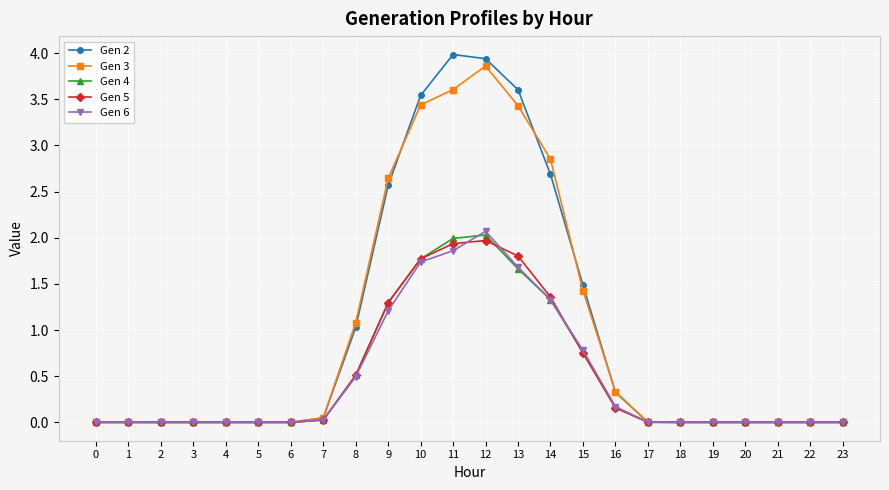

What is the maximum value shown in the chart?

4.0